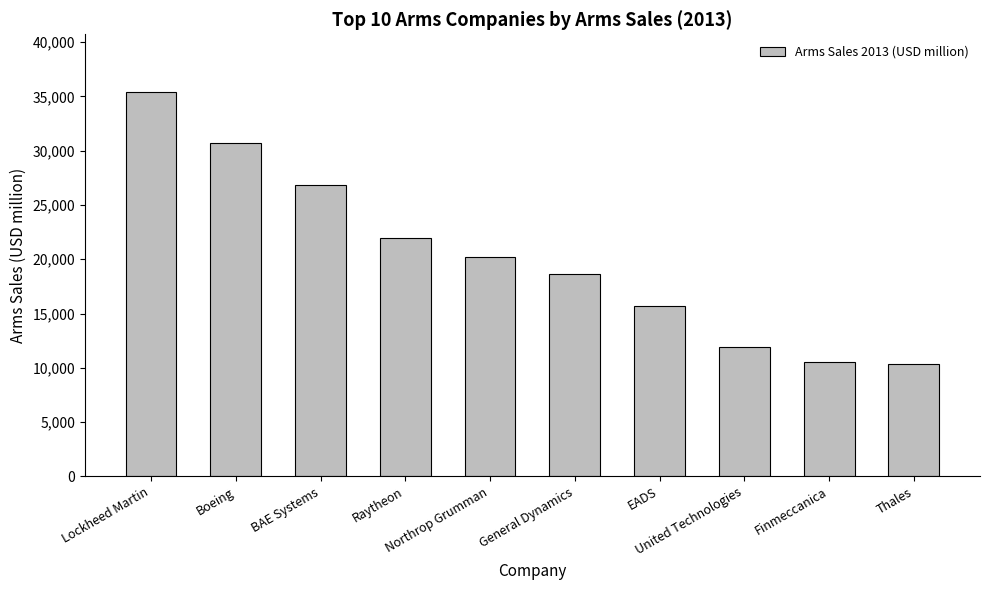

The value at General Dynamics is 18660. True or false?

True